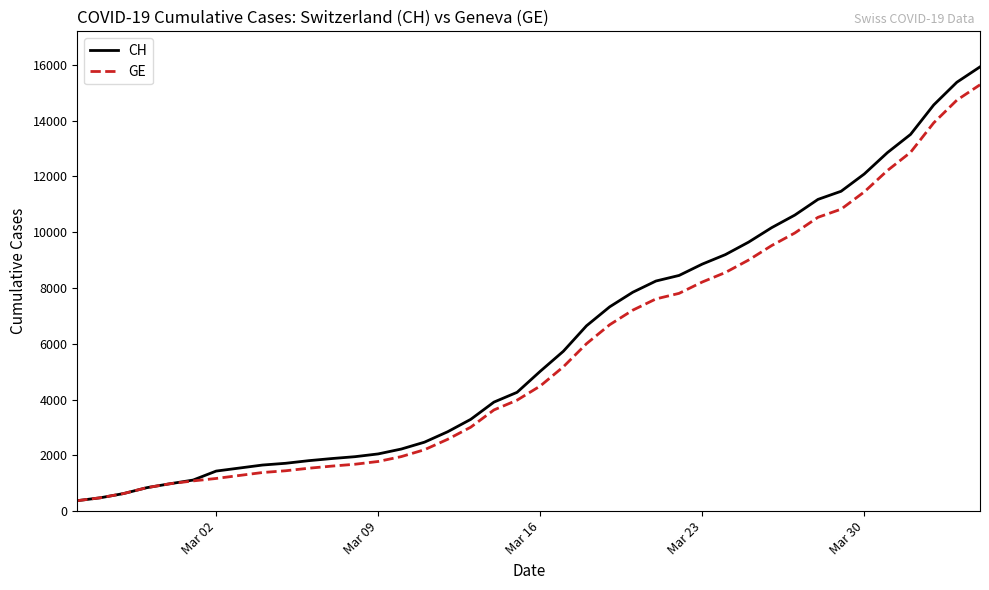

Which series has the widest spread of values?

CH